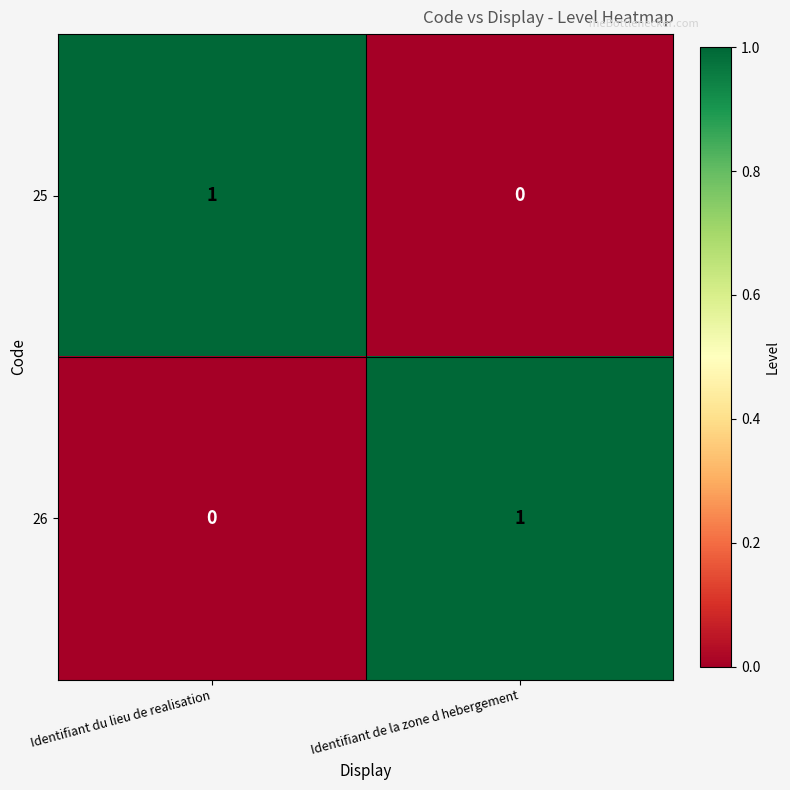

At which label does 26 reach its minimum?

Identifiant du lieu de realisation